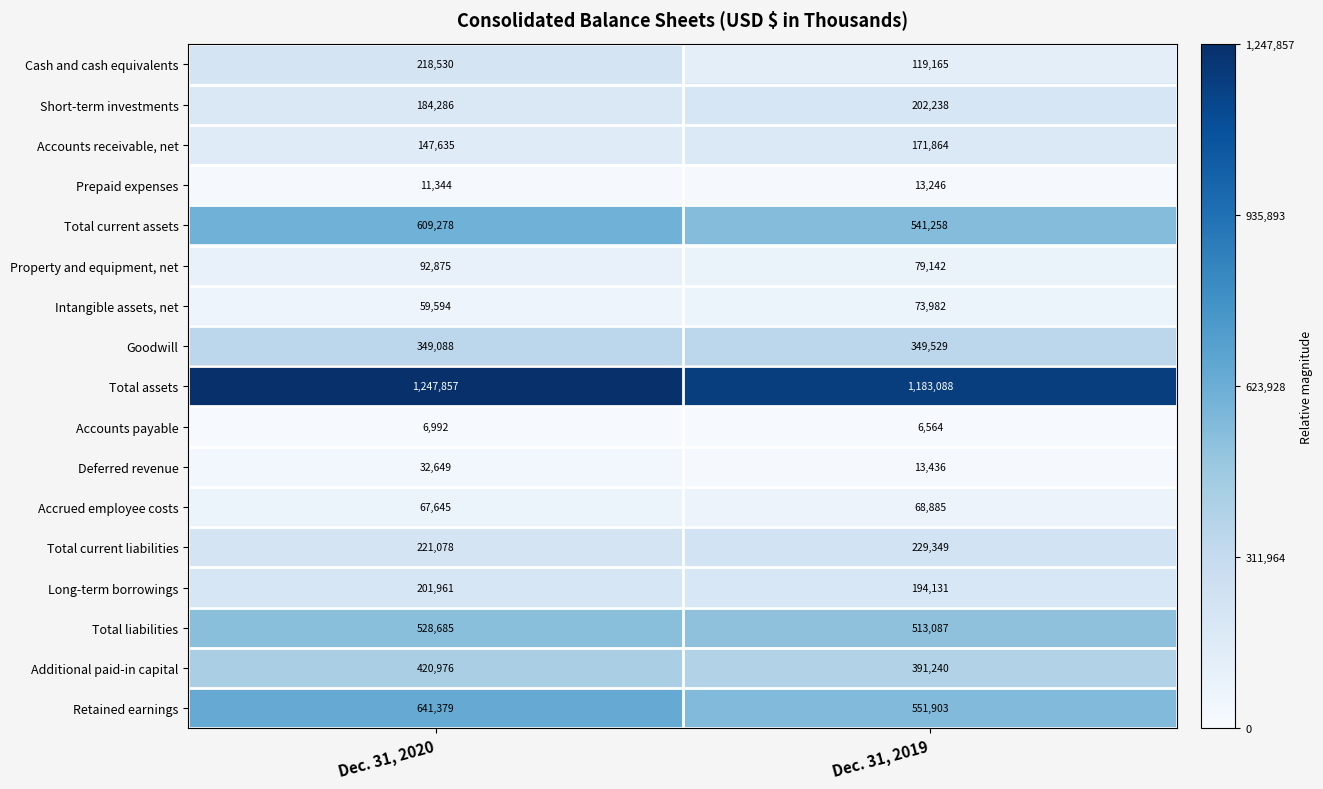

The Property and equipment, net series shows 92875 at Dec. 31, 2020. True or false?

True